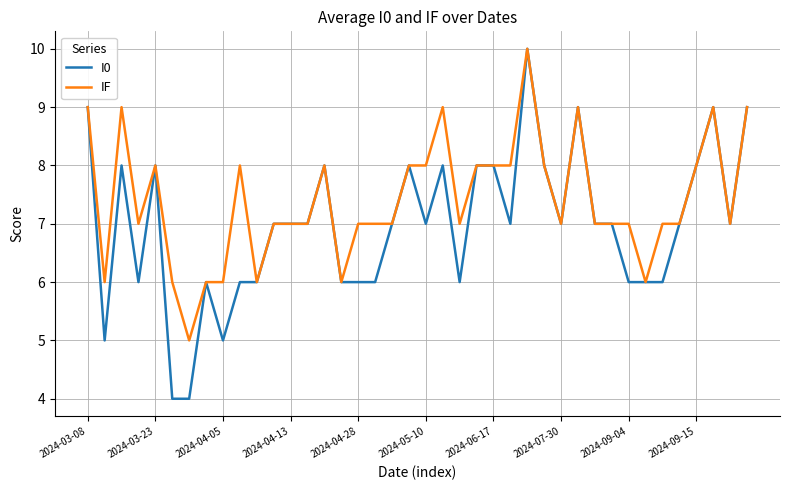

Which series has the largest range (max minus min)?

I0